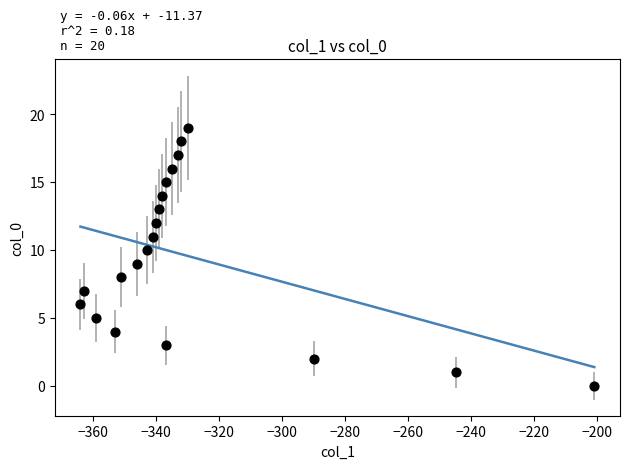

What is the range of Y values (max minus min)?

19